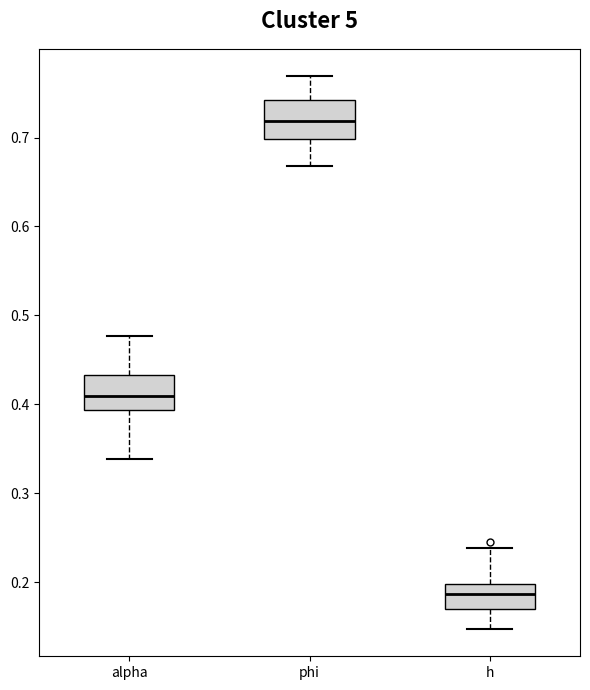

Which box's median line is the lowest?

h